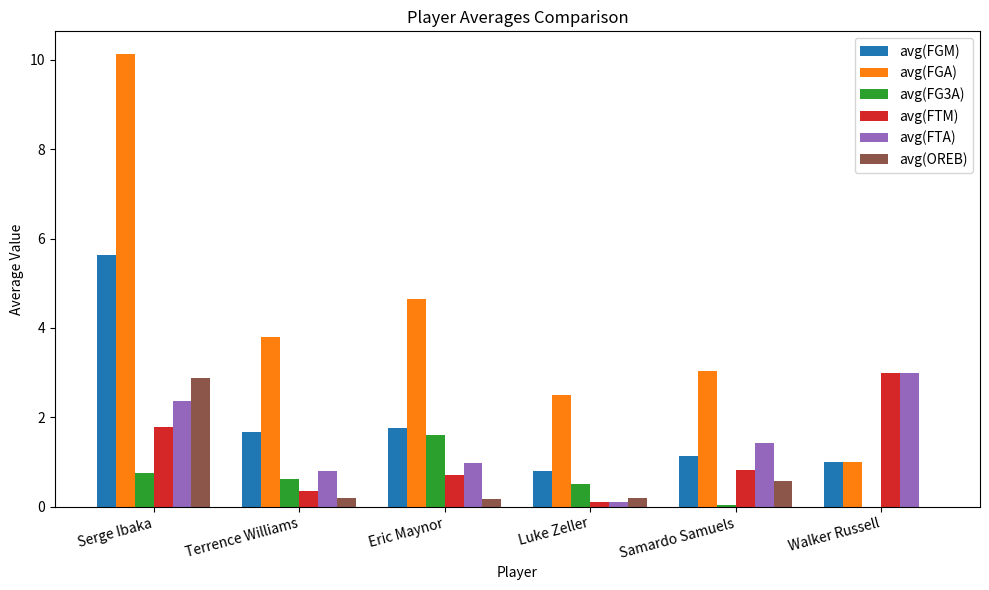

What is the maximum value for avg(OREB)?

2.9